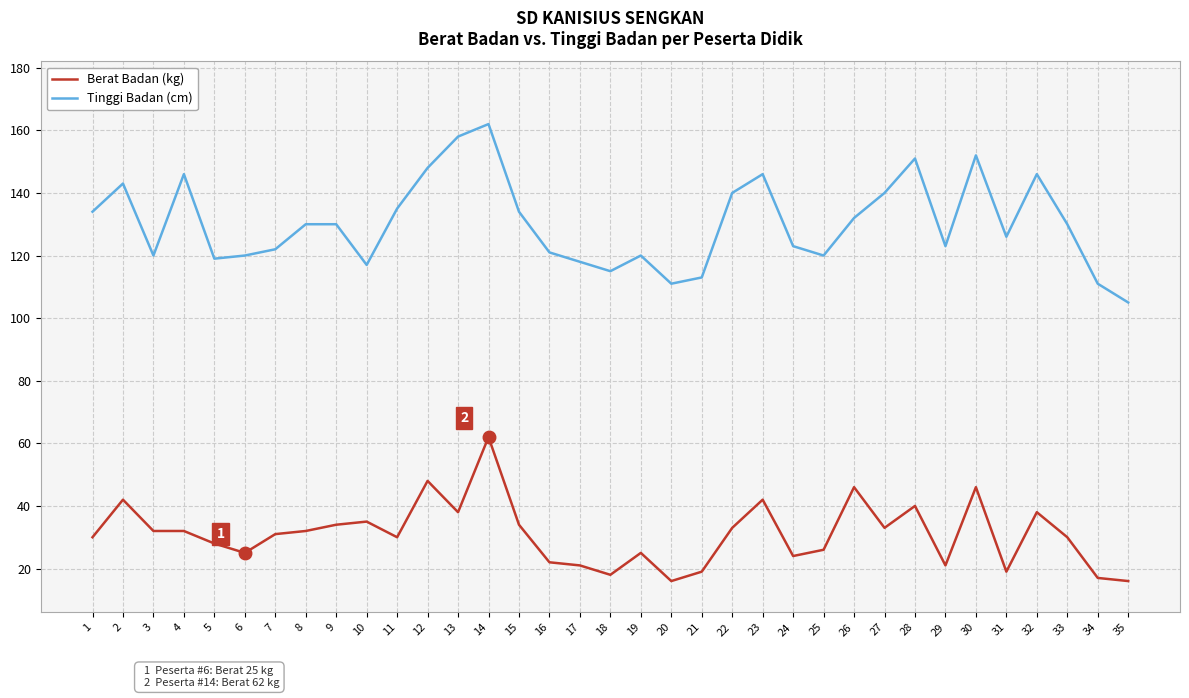

What is the sum of all Tinggi Badan (cm) values?

4561